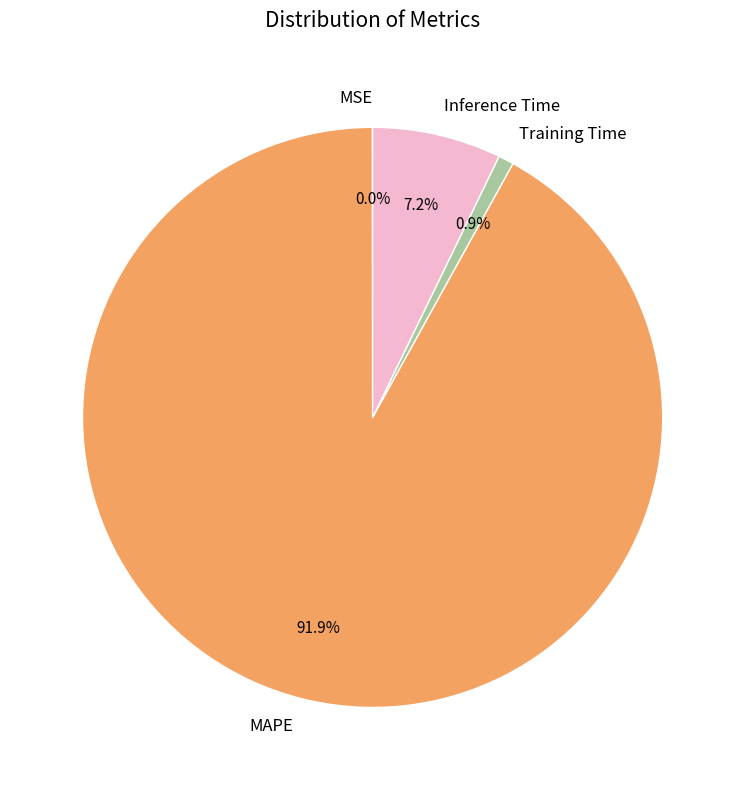

Which has a higher value, Inference Time or MAPE?

MAPE